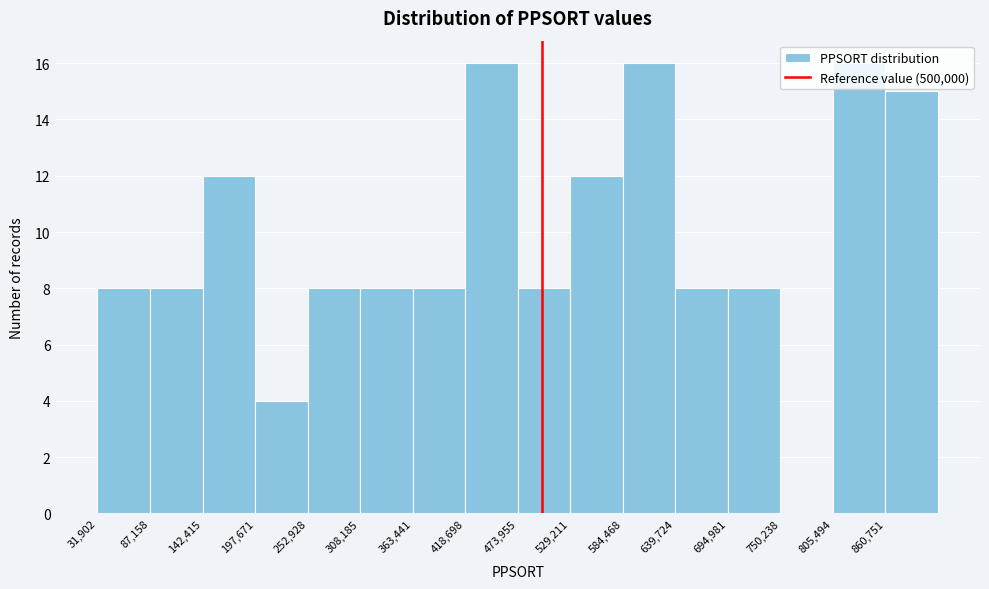

Reading left to right, transcribe this chart: for each bar, give the range it covers on the x-axis and its height. Neither the bar edges nor the heights are printed on the chart, so give them approximately, as read against the axes.

30000 to 90000: 8
90000 to 140000: 8
140000 to 200000: 12
200000 to 250000: 4
250000 to 310000: 8
310000 to 360000: 8
360000 to 420000: 8
420000 to 470000: 16
470000 to 530000: 8
530000 to 580000: 12
580000 to 640000: 16
640000 to 690000: 8
690000 to 750000: 8
750000 to 810000: 0
810000 to 860000: 16
860000 to 920000: 15